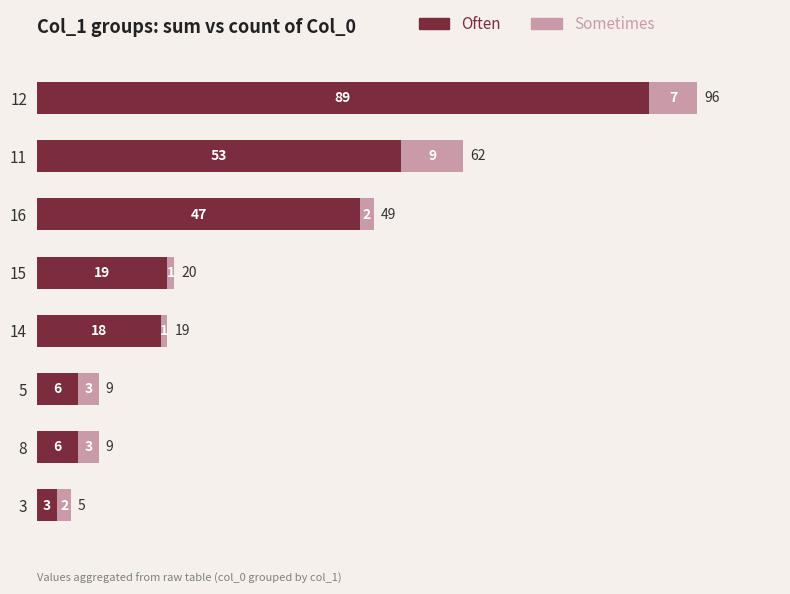

At which category is the sum across all series the highest?

12